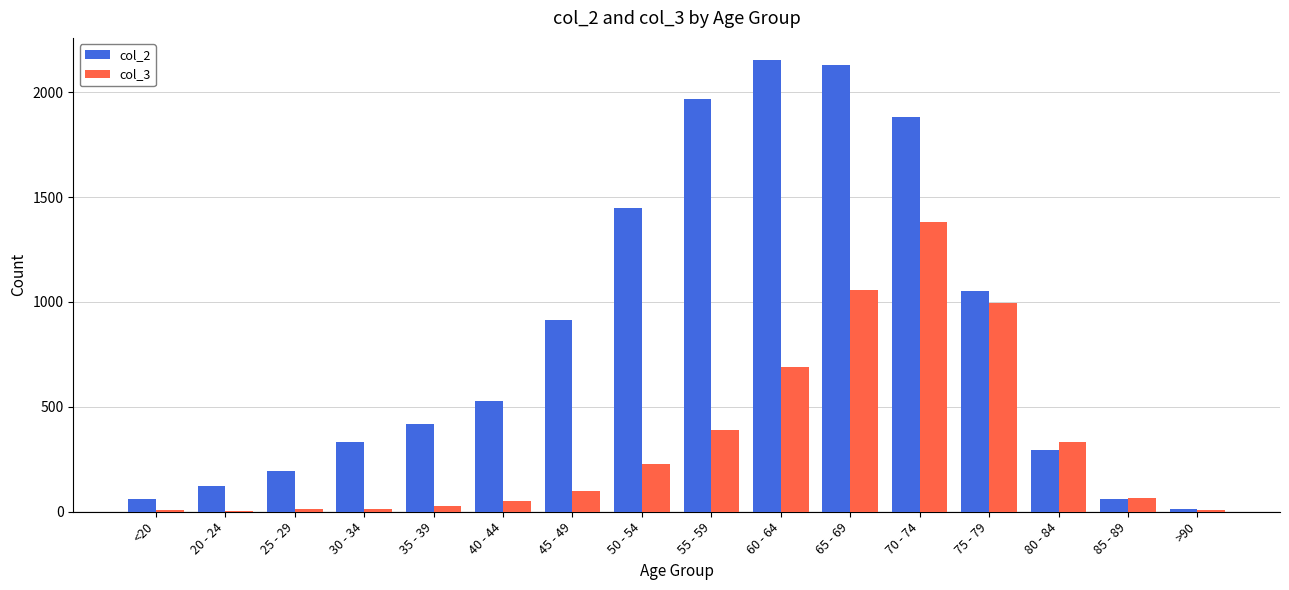

Which series has the largest total across all categories?

col_2